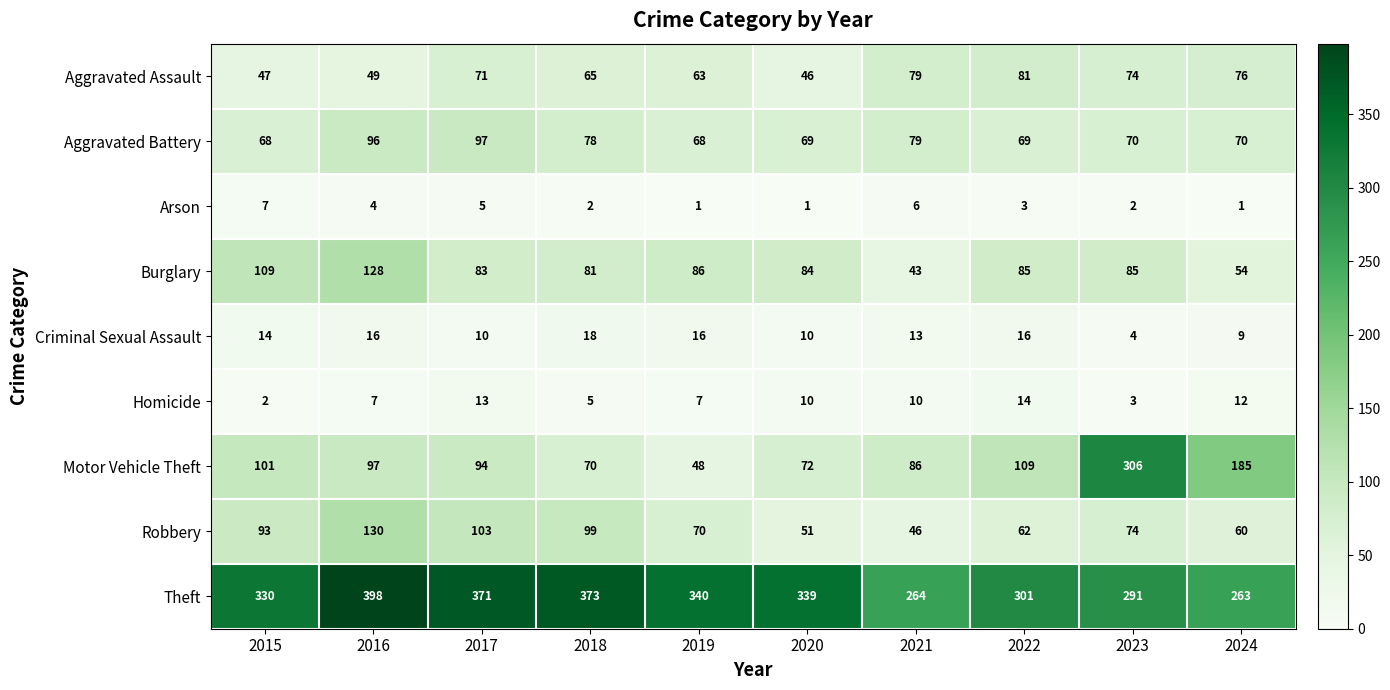

What is the sum of the Motor Vehicle Theft values at 2018 and 2023?

376